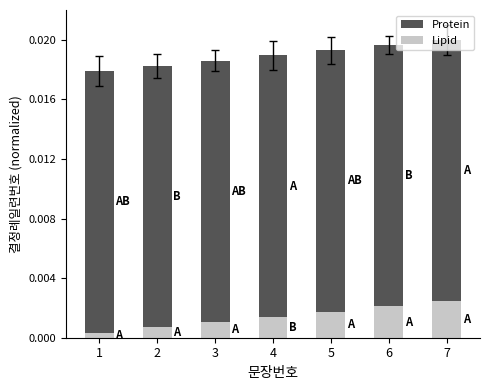

At 3, list the series in order from largest to smallest.

Protein, Lipid